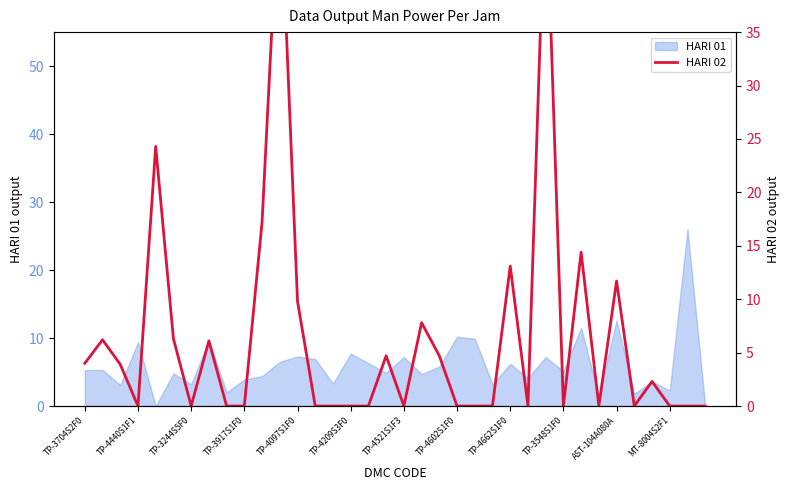

How many interior local peaks (higher than both neighbors) does the data have?

11